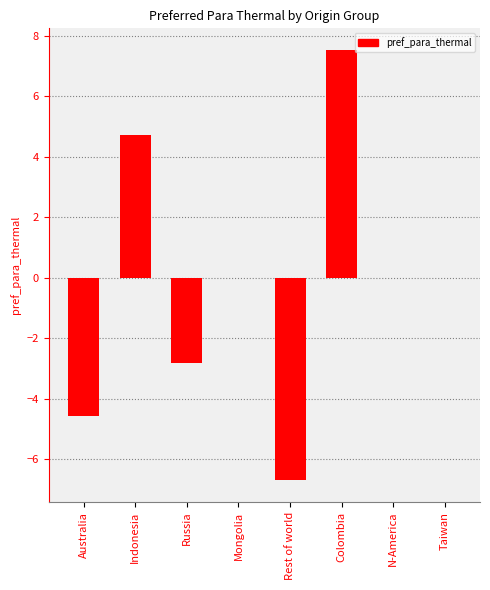

At which category does the chart reach its peak across all series?

Colombia